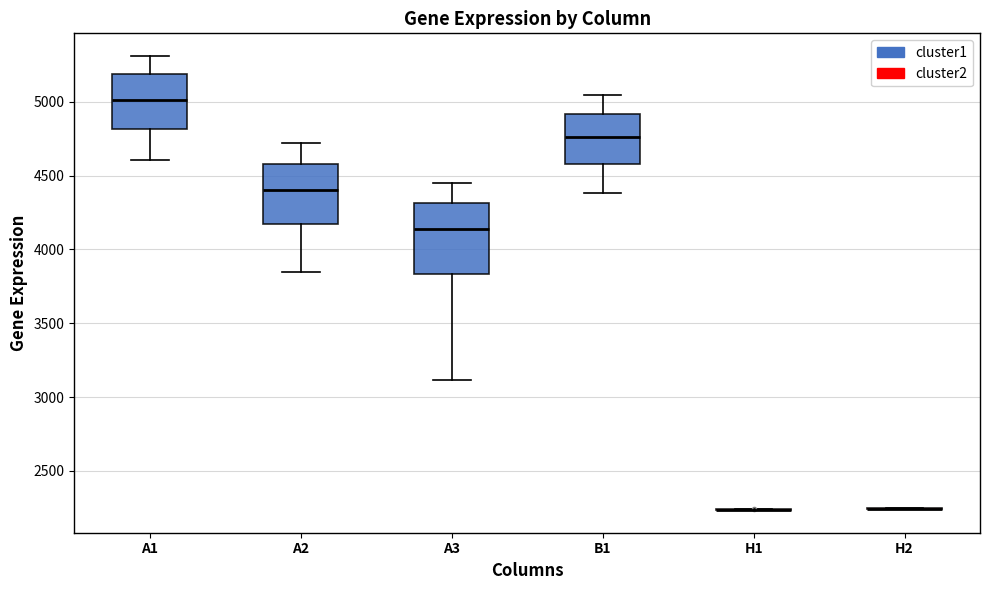

Where is the lower edge of the box for B1 on the y-axis? The values are not printed on the chart, so give them approximately, as read against the axis.

4600